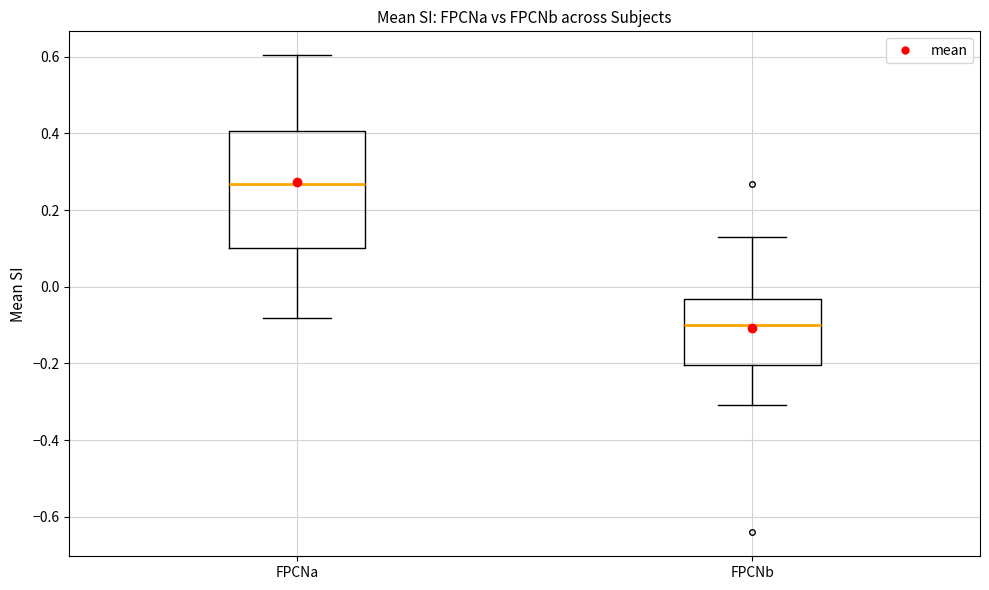

Reading left to right, transcribe this box plot: for each box, give where its median line is, the range the box spans, and where its two whiskers end, as read against the y-axis. The values are not printed on the chart, so give them approximately, as read against the axis.

FPCNa: median 0.26, box 0.10 to 0.40, whiskers -0.08 to 0.60
FPCNb: median -0.10, box -0.20 to -0.04, whiskers -0.30 to 0.12